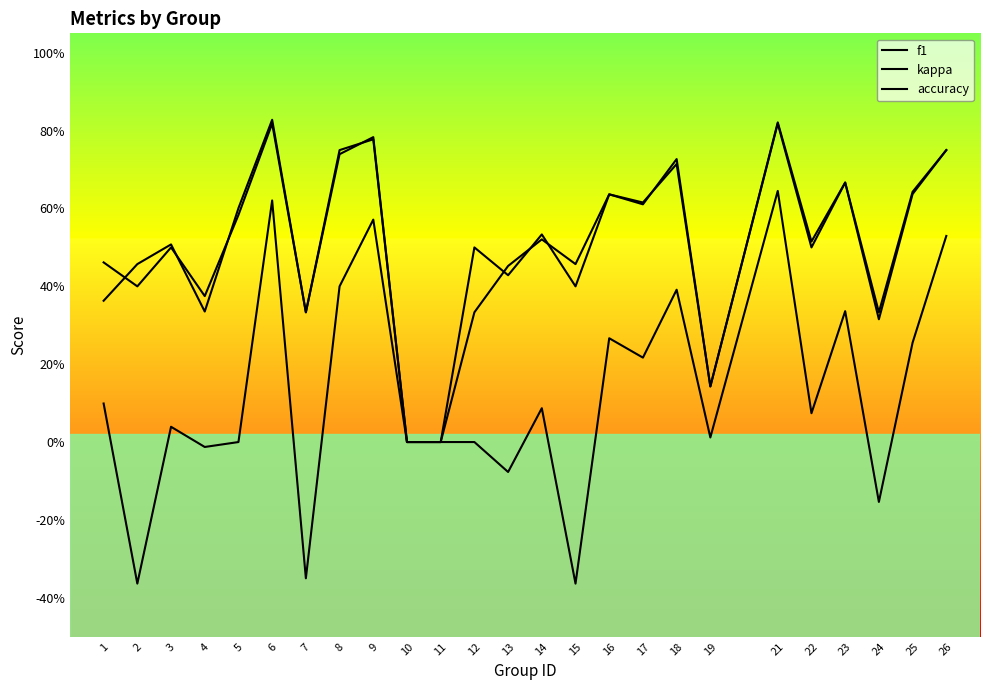

Reading left to right, list all the values displayed in this chart.

f1: 1=0.4	2=0.5	3=0.5	4=0.3	5=0.6	6=0.8	7=0.3	8=0.7	9=0.8	10=0.0	11=0.0	12=0.3	13=0.5	14=0.5	15=0.5	16=0.6	17=0.6	18=0.7	19=0.1	21=0.8	22=0.5	23=0.7	24=0.3	25=0.6	26=0.8
kappa: 1=0.1	2=-0.4	3=0.0	4=-0.0	5=0.0	6=0.6	7=-0.3	8=0.4	9=0.6	10=0.0	11=0.0	12=0.0	13=-0.1	14=0.1	15=-0.4	16=0.3	17=0.2	18=0.4	19=0.0	21=0.6	22=0.1	23=0.3	24=-0.2	25=0.3	26=0.5
accuracy: 1=0.5	2=0.4	3=0.5	4=0.4	5=0.6	6=0.8	7=0.3	8=0.8	9=0.8	10=0.0	11=0.0	12=0.5	13=0.4	14=0.5	15=0.4	16=0.6	17=0.6	18=0.7	19=0.1	21=0.8	22=0.5	23=0.7	24=0.3	25=0.6	26=0.8